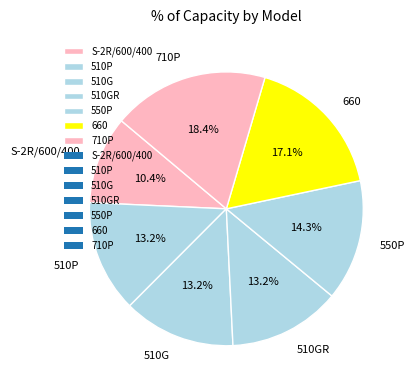

To the nearest percent, what percentage of the pie is 510P?

13%